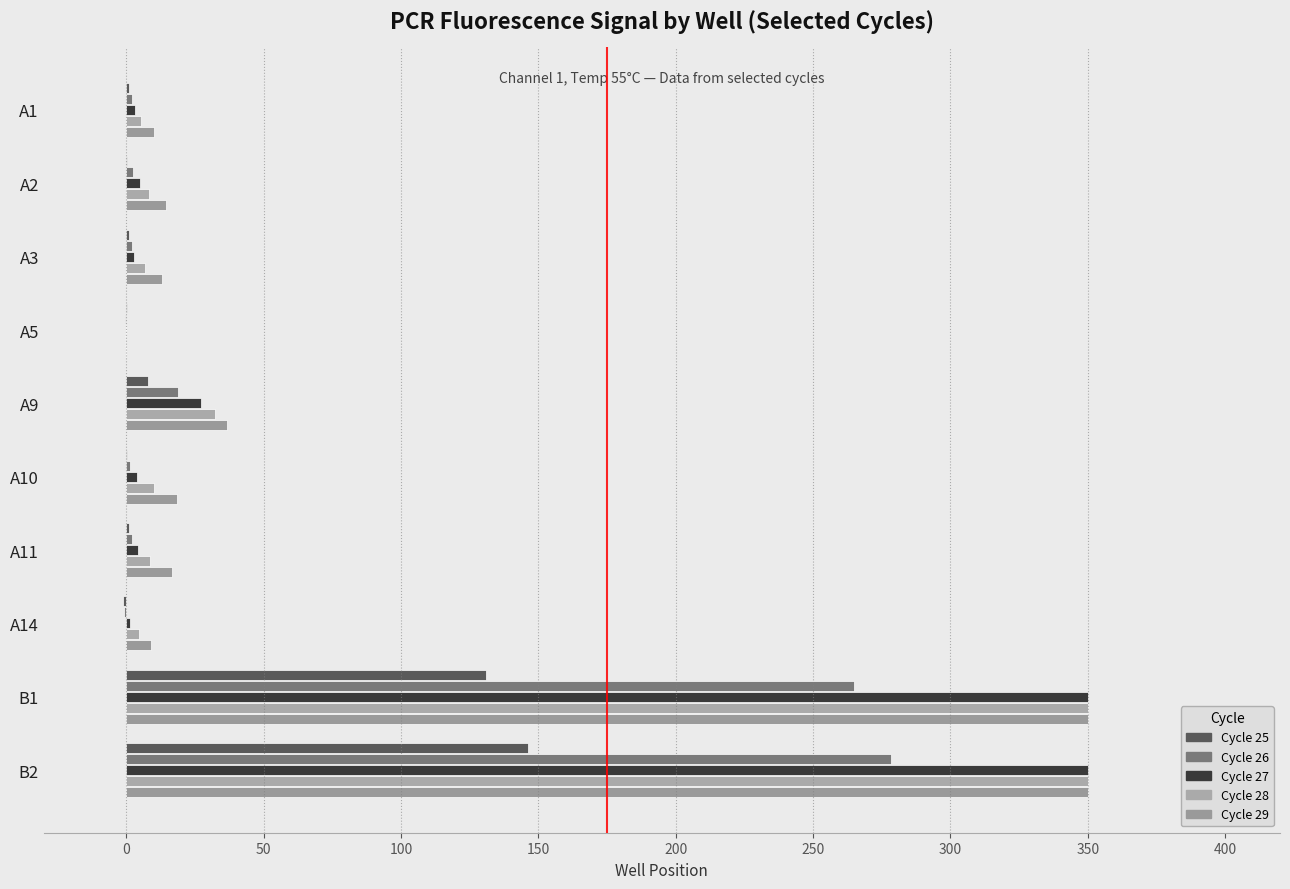

How many categories are shown in the chart?

10